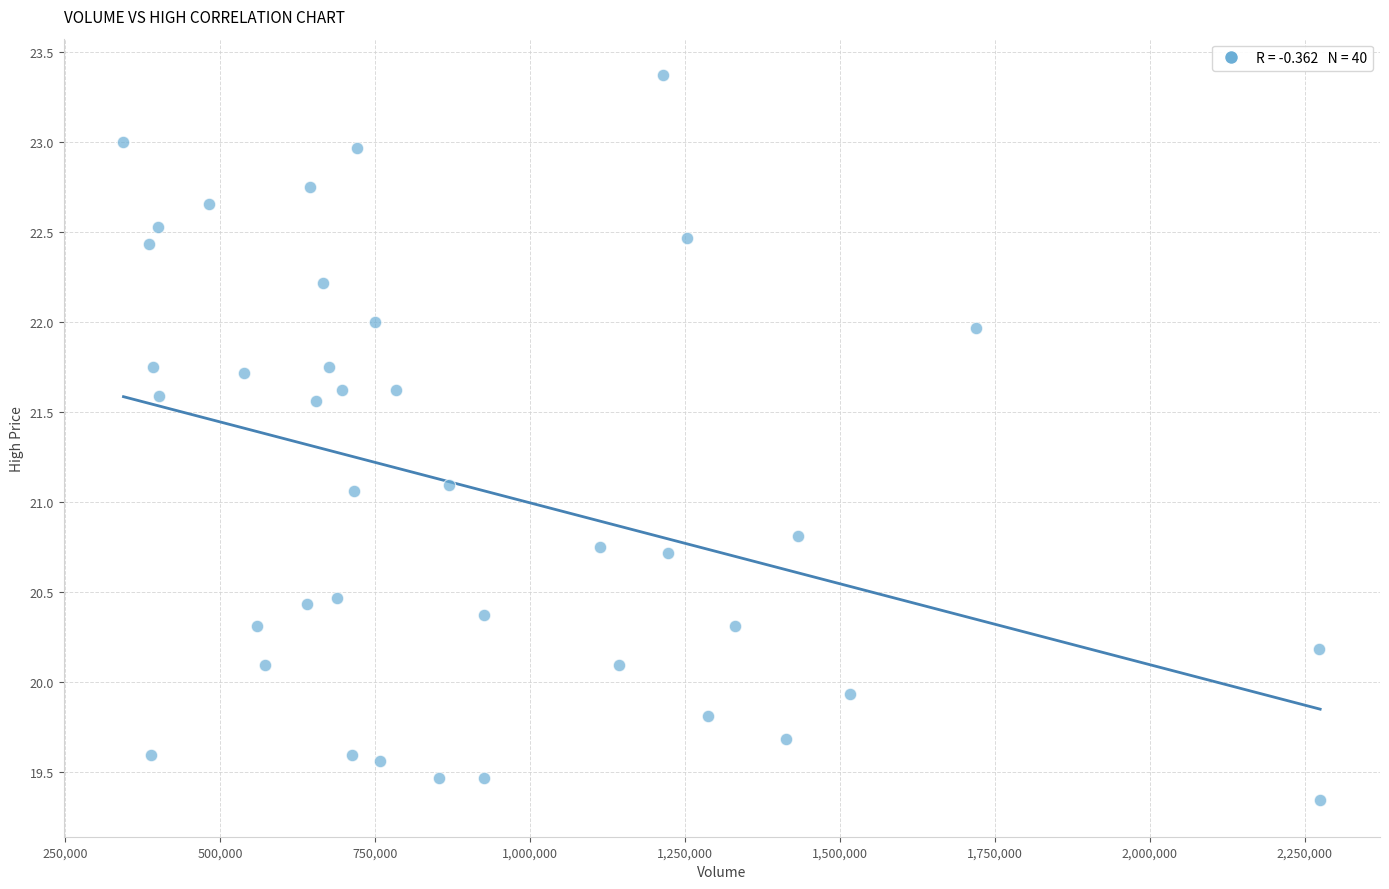

What is the range of Y values (max minus min)?

4.0